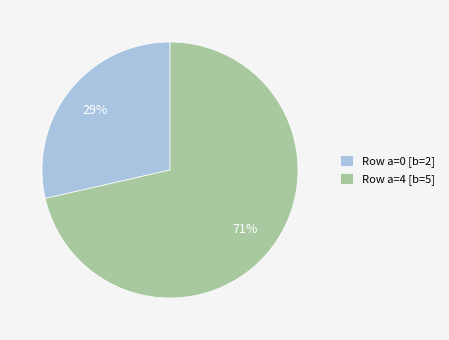

Is the sum of Row a=4 [b=5] and Row a=0 [b=2] greater than half?

Yes